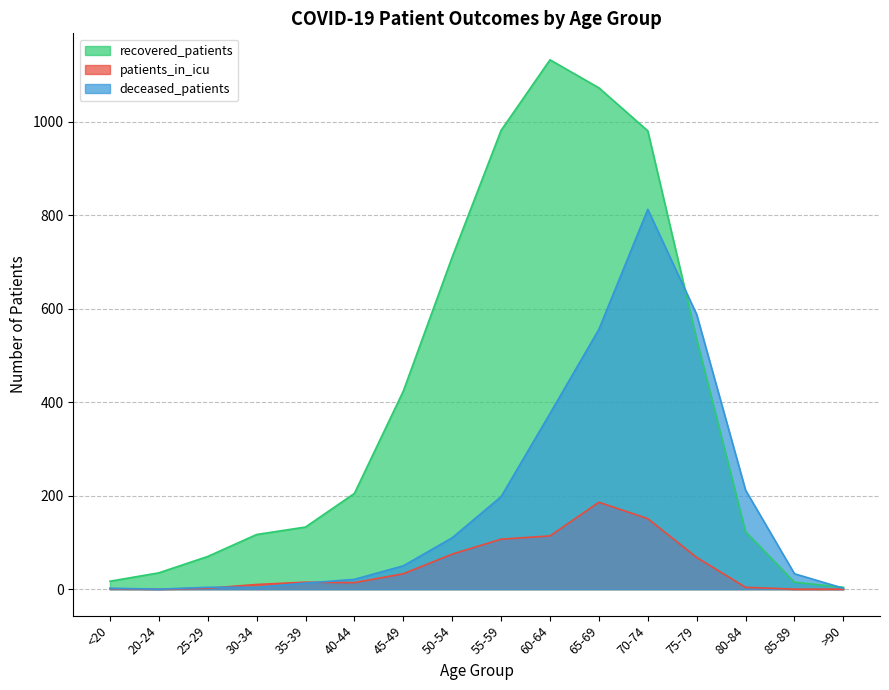

What is the sum of all recovered_patients values?

6558